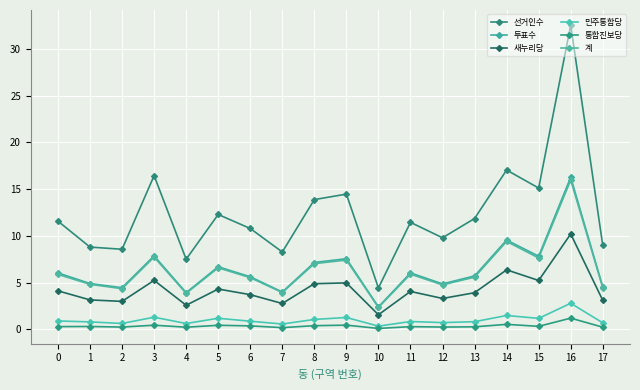

Which category has the highest value in the 민주통합당 series?

16